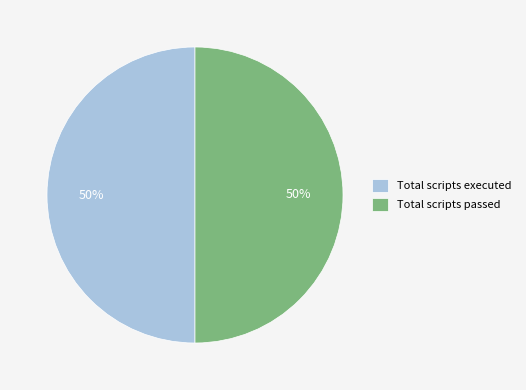

To the nearest percent, what portion does Total scripts executed represent?

50%